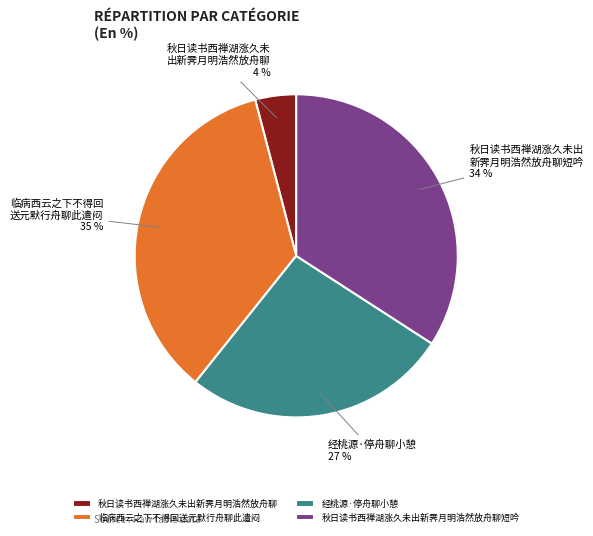

Which slice is the smallest?

秋日读书西禅湖涨久未出新霁月明浩然放舟聊